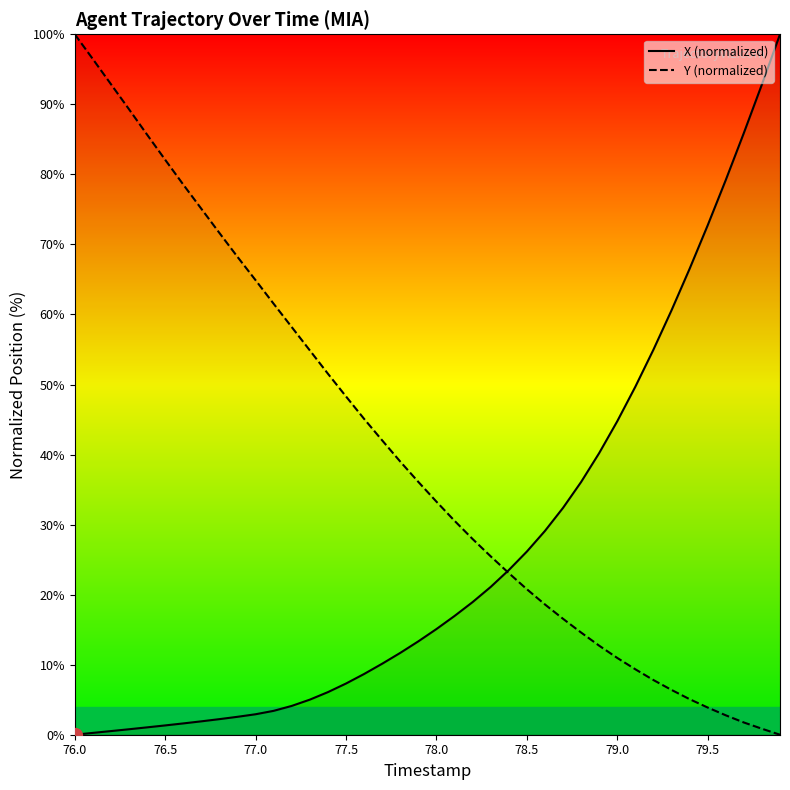

What is the highest value of the X (normalized) series?

100.0